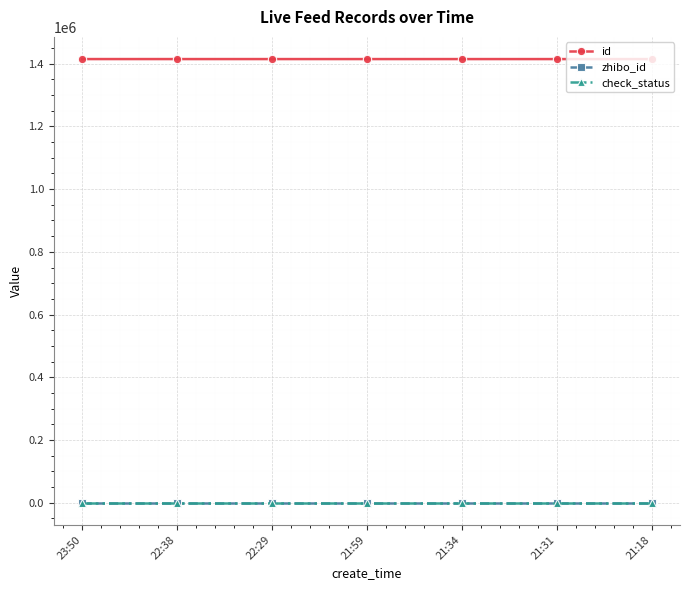

What position from the left is 22:29?

3